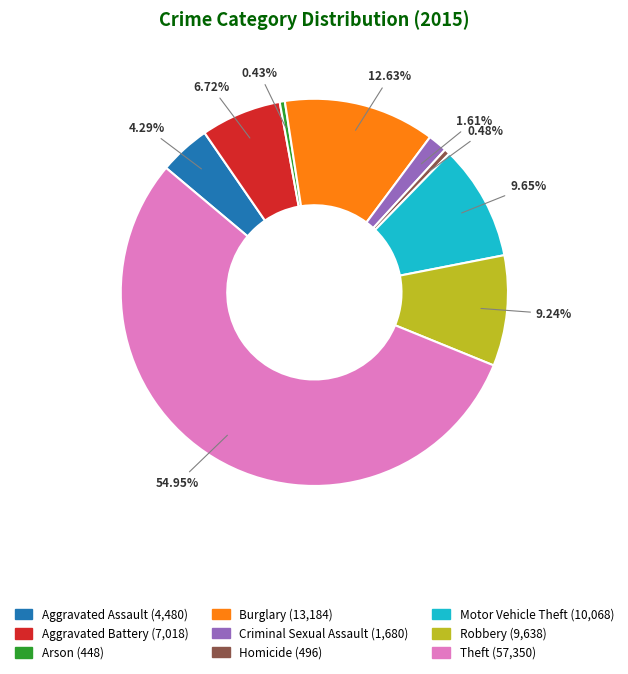

Is there any slice that represents more than half of the pie?

Yes